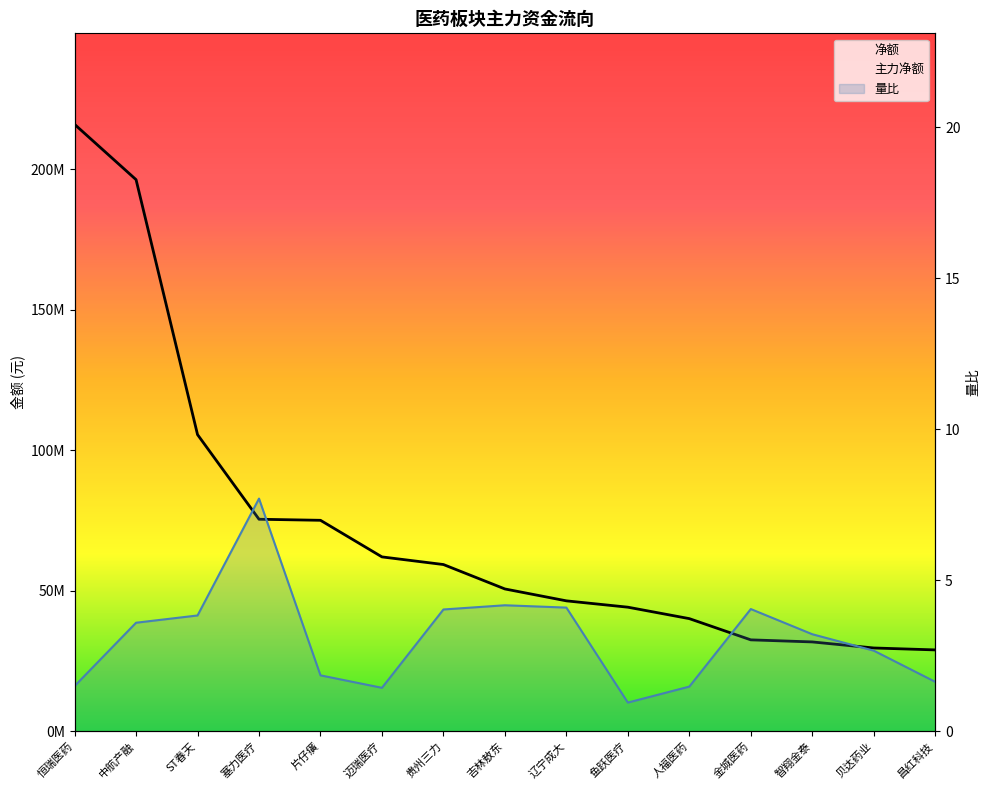

What is the difference between the 量比 values at 昌红科技 and 人福医药?

0.2